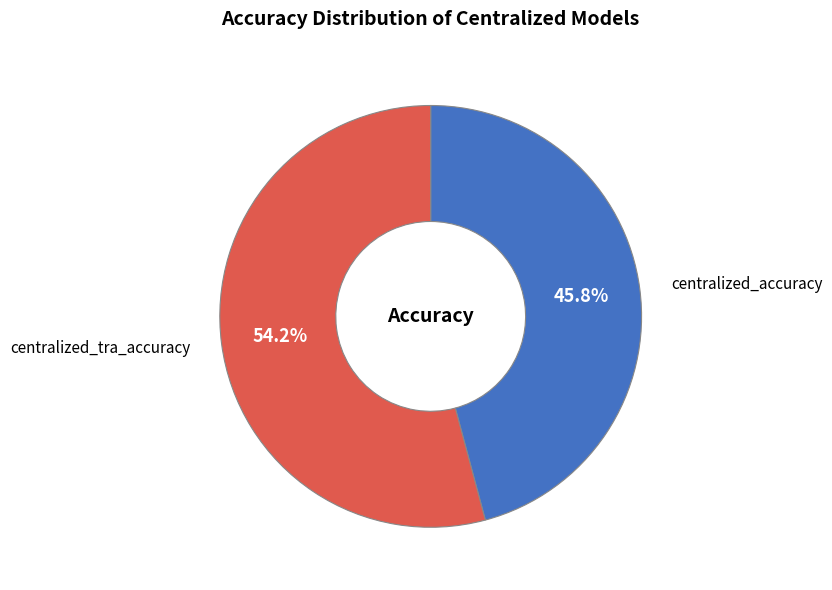

To the nearest percent, what portion does centralized_accuracy represent?

46%